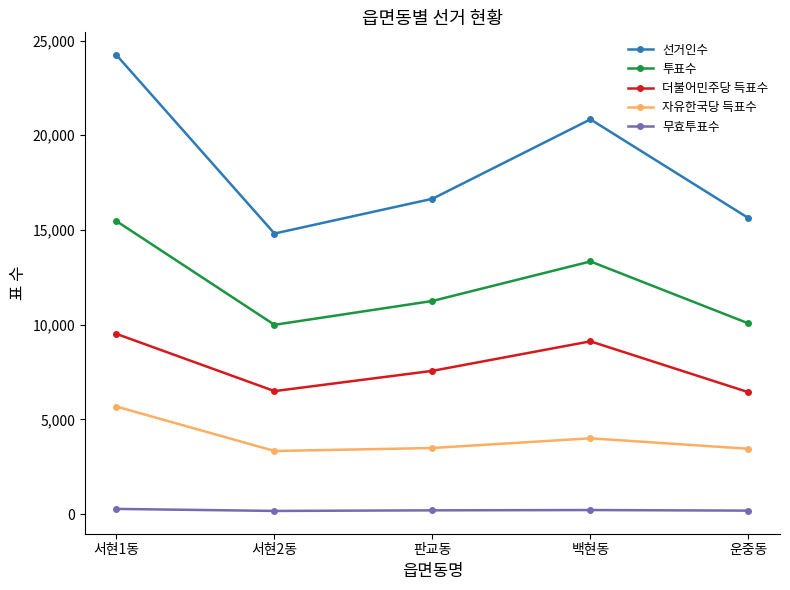

How many values in the 자유한국당 득표수 series are below 3490?

2